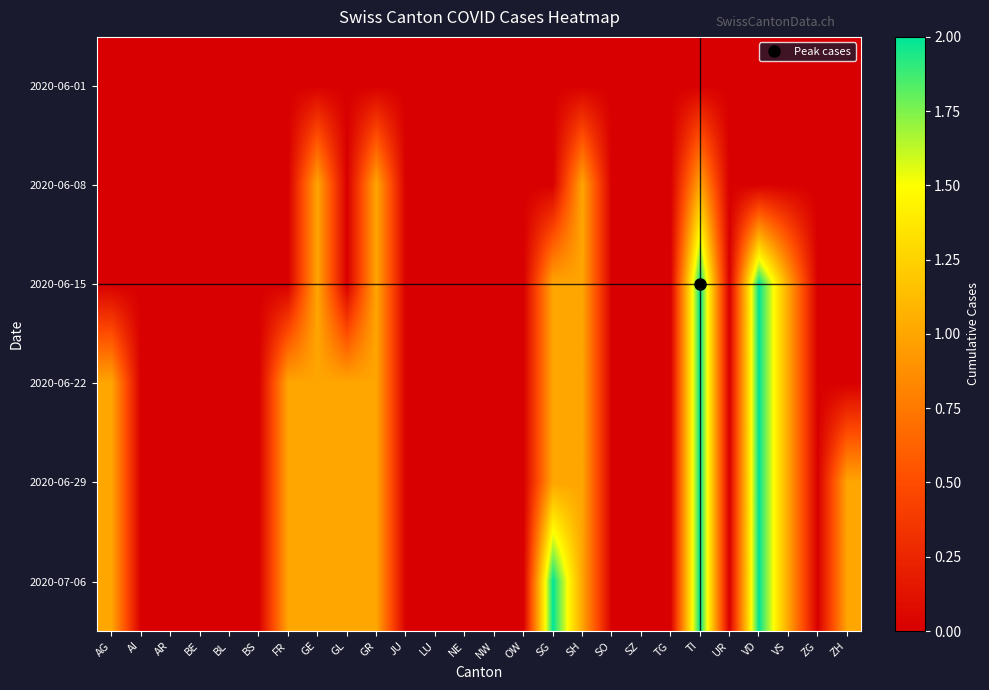

Reading left to right, extract all data points from this chart.

2020-06-01: AG=0	AI=0	AR=0	BE=0	BL=0	BS=0	FR=0	GE=0	GL=0	GR=0	JU=0	LU=0	NE=0	NW=0	OW=0	SG=0	SH=0	SO=0	SZ=0	TG=0	TI=0	UR=0	VD=0	VS=0	ZG=0	ZH=0
2020-06-08: AG=0	AI=0	AR=0	BE=0	BL=0	BS=0	FR=0	GE=1	GL=0	GR=1	JU=0	LU=0	NE=0	NW=0	OW=0	SG=0	SH=1	SO=0	SZ=0	TG=0	TI=1	UR=0	VD=0	VS=0	ZG=0	ZH=0
2020-06-15: AG=0	AI=0	AR=0	BE=0	BL=0	BS=0	FR=0	GE=1	GL=0	GR=1	JU=0	LU=0	NE=0	NW=0	OW=0	SG=1	SH=1	SO=0	SZ=0	TG=0	TI=2	UR=0	VD=2	VS=1	ZG=0	ZH=0
2020-06-22: AG=1	AI=0	AR=0	BE=0	BL=0	BS=0	FR=1	GE=1	GL=1	GR=1	JU=0	LU=0	NE=0	NW=0	OW=0	SG=1	SH=1	SO=0	SZ=0	TG=0	TI=2	UR=0	VD=2	VS=1	ZG=0	ZH=0
2020-06-29: AG=1	AI=0	AR=0	BE=0	BL=0	BS=0	FR=1	GE=1	GL=1	GR=1	JU=0	LU=0	NE=0	NW=0	OW=0	SG=1	SH=1	SO=0	SZ=0	TG=0	TI=2	UR=0	VD=2	VS=1	ZG=0	ZH=1
2020-07-06: AG=1	AI=0	AR=0	BE=0	BL=0	BS=0	FR=1	GE=1	GL=1	GR=1	JU=0	LU=0	NE=0	NW=0	OW=0	SG=2	SH=1	SO=0	SZ=0	TG=0	TI=2	UR=0	VD=2	VS=1	ZG=0	ZH=1